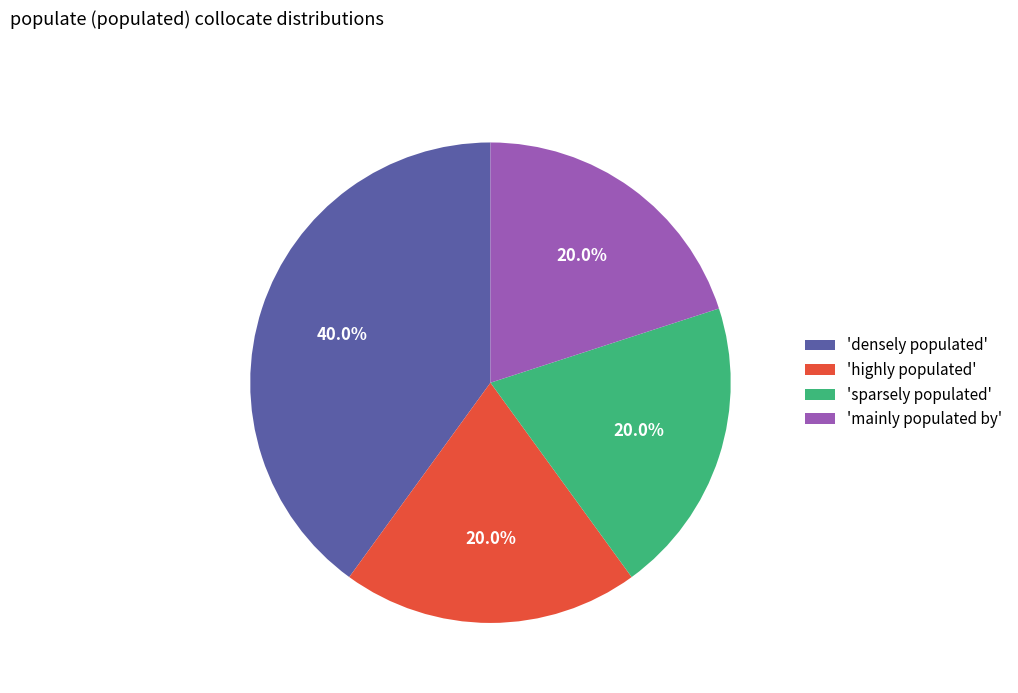

Which slice is the largest?

'densely populated'